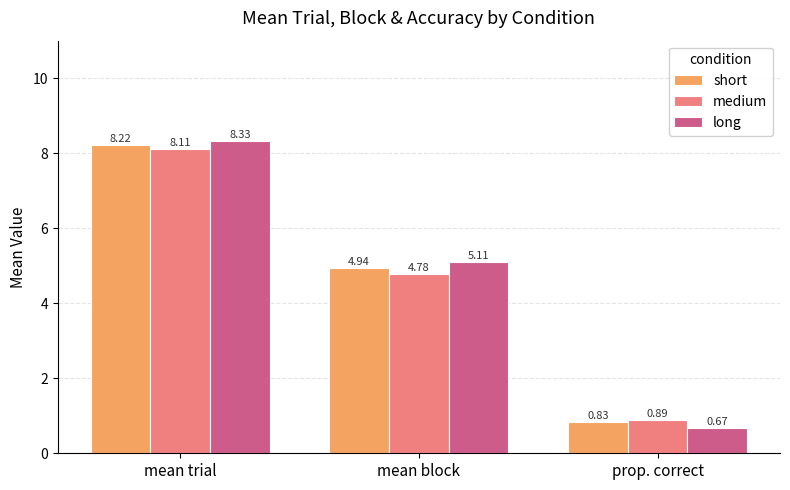

What is the average value of the short series?

4.7